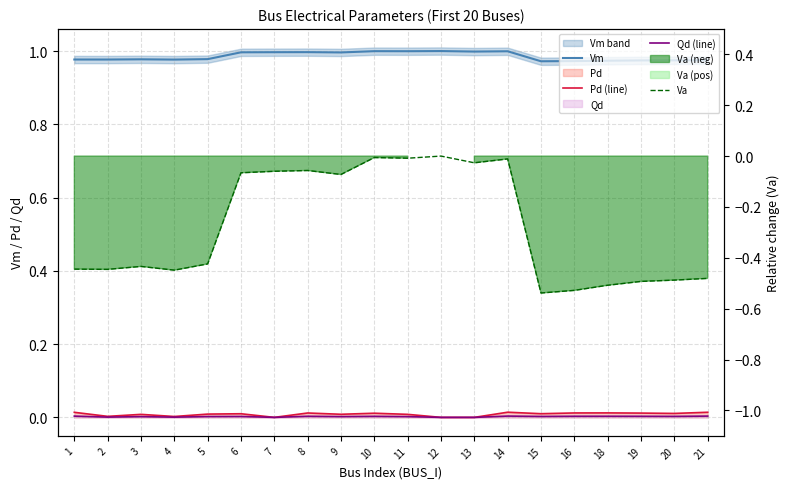

At which category is the sum across all series the highest?

10